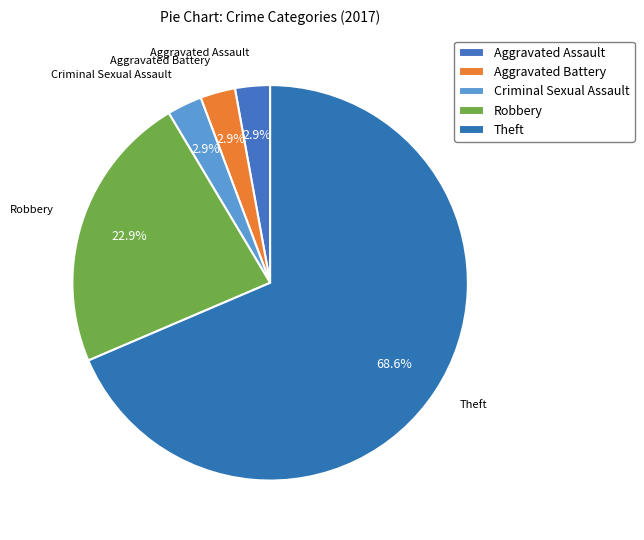

Is Aggravated Battery the majority of the pie?

No